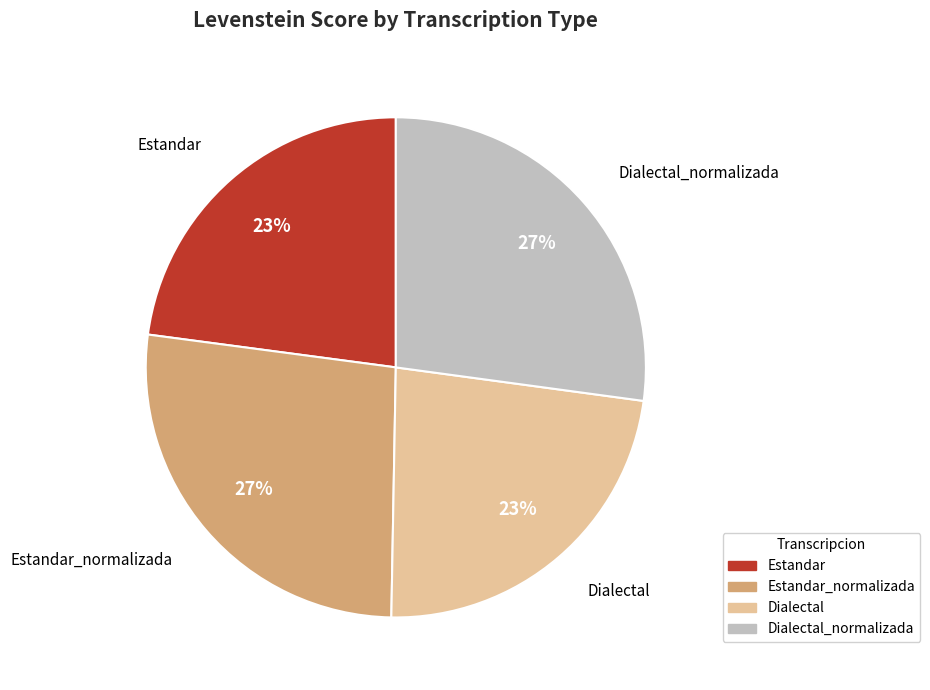

To the nearest percent, what is the average slice percentage?

25%